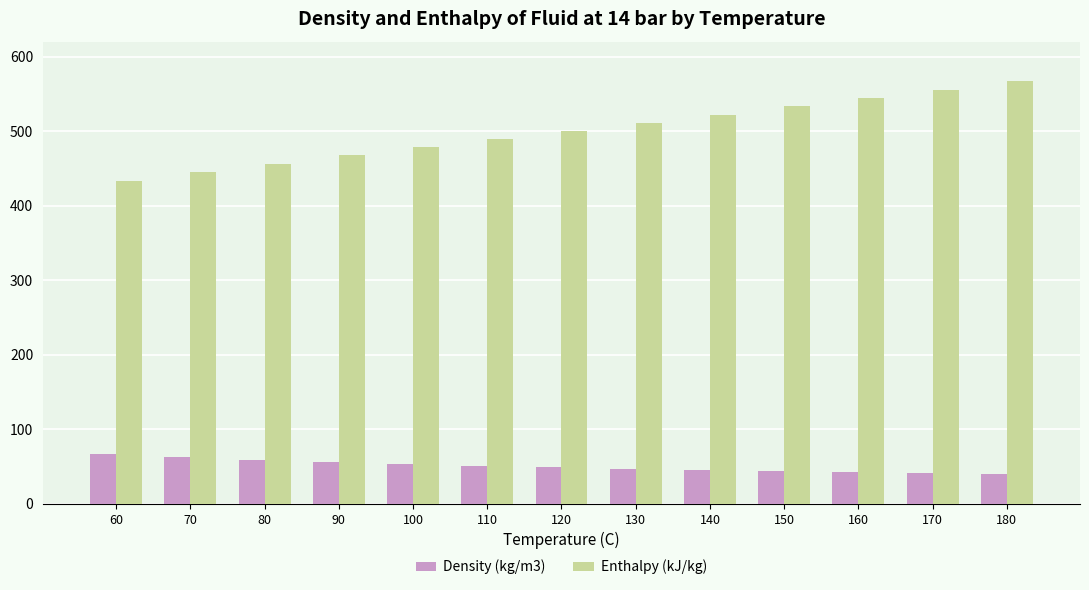

At which label does Enthalpy (kJ/kg) reach its peak?

180